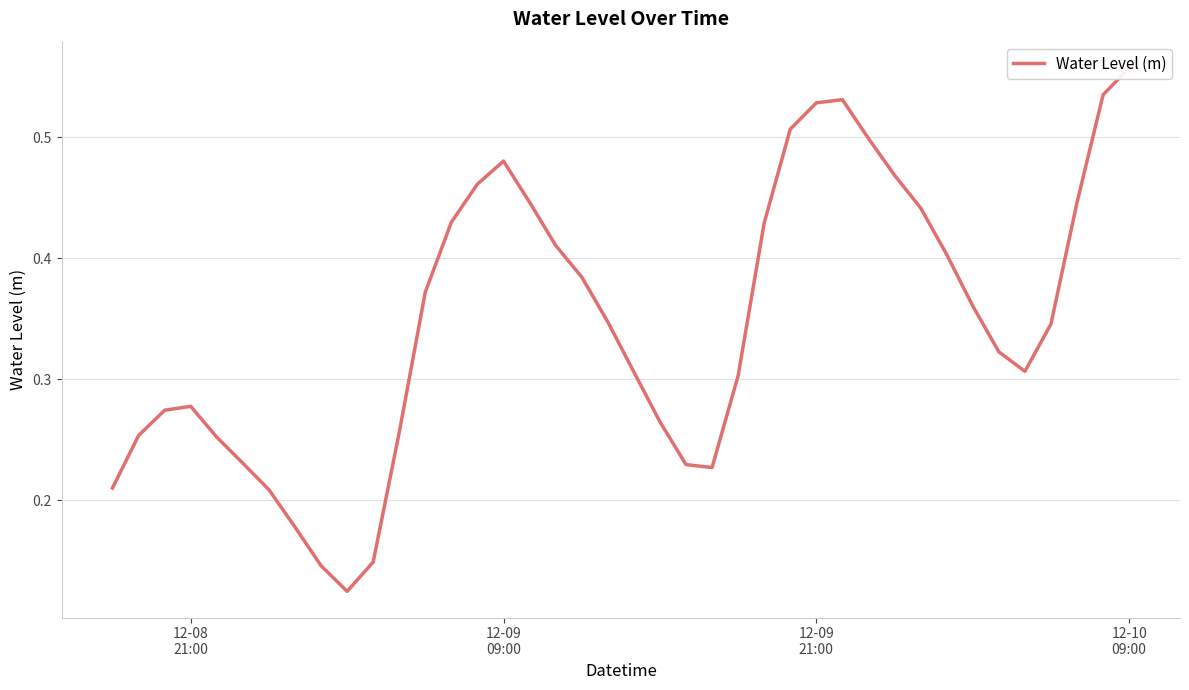

True or false: the data shows 0.5 at 32.

False